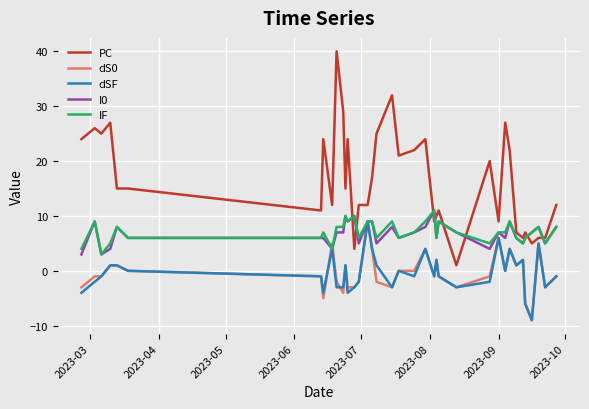

What is the maximum value shown in the chart?

40